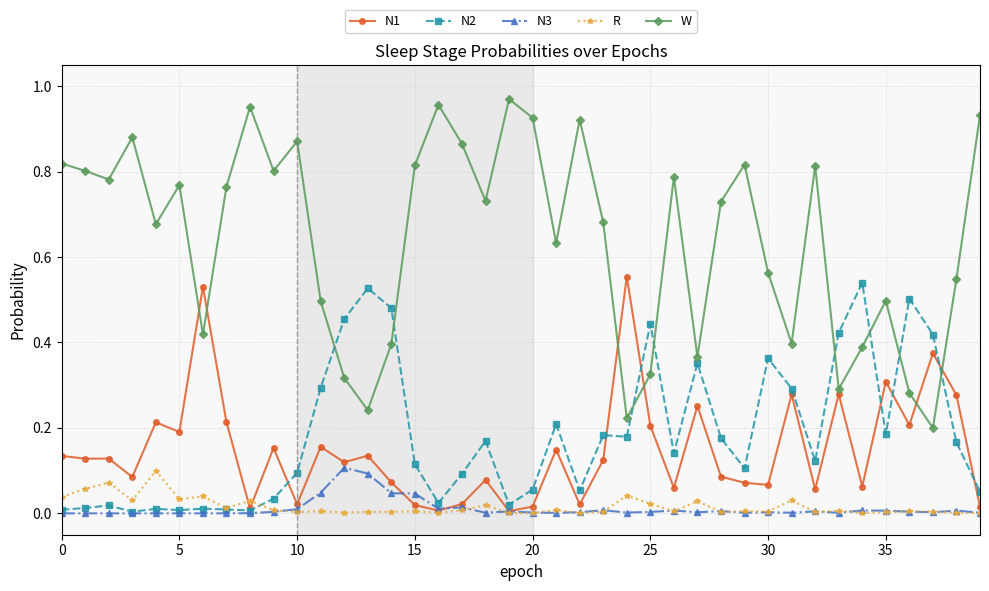

True or false: N3 has more than 2 interior local peaks.

True